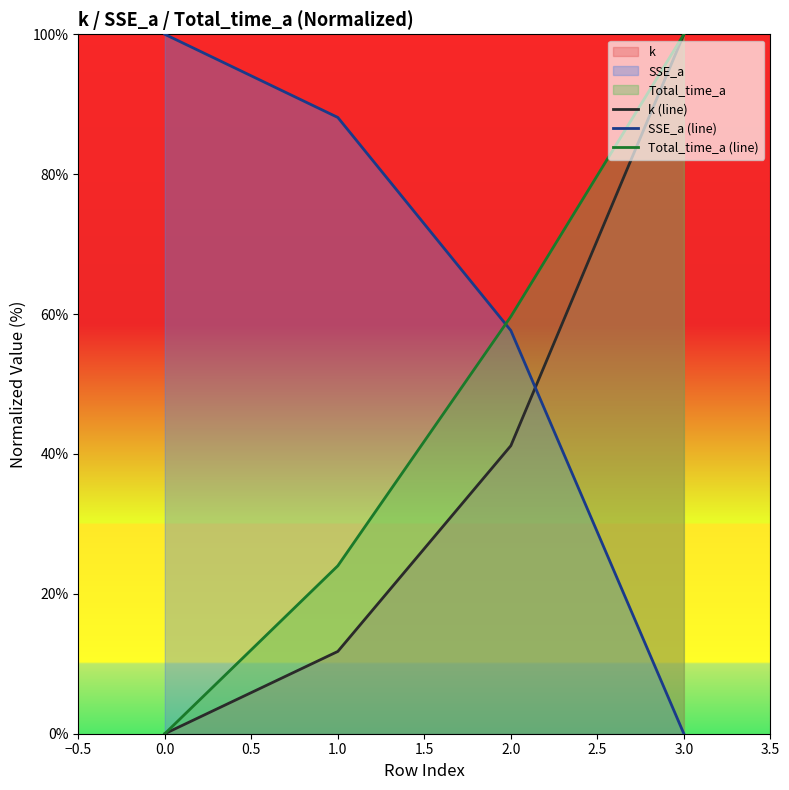

How many lines are shown in the chart?

3